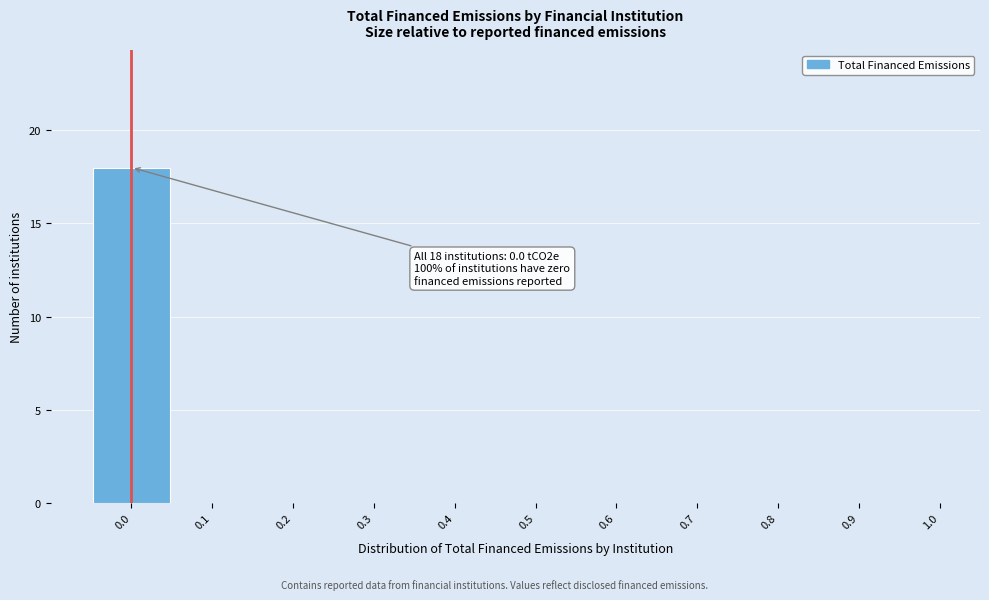

Which range on the x-axis has the tallest bar?

-0.05 to 0.05